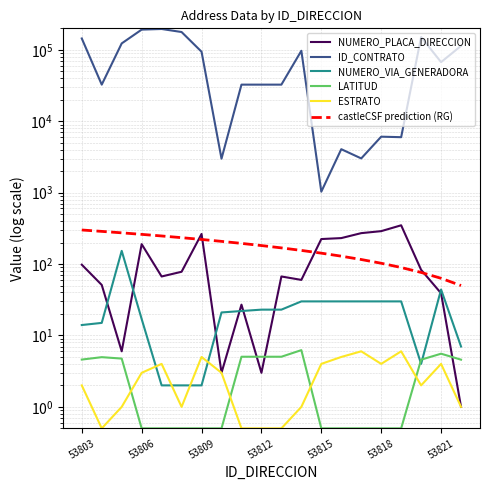

How many lines are shown in the chart?

6